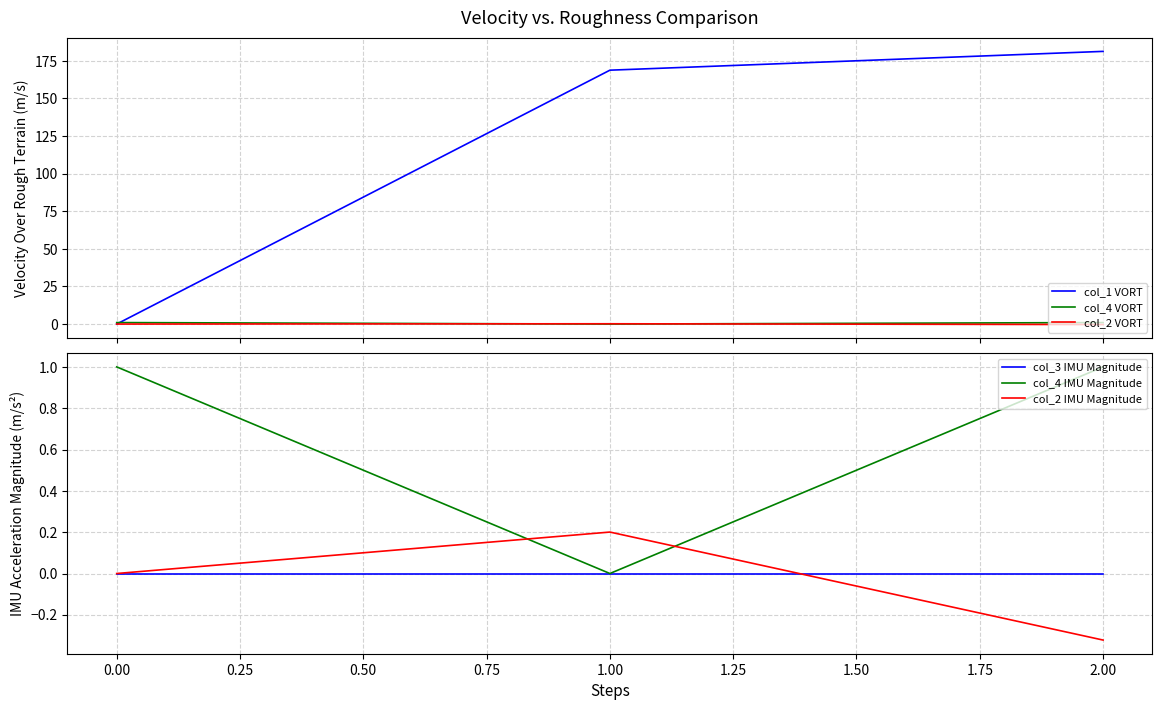

Which series changed the most between −0.25 and 0.00?

col_1 VORT